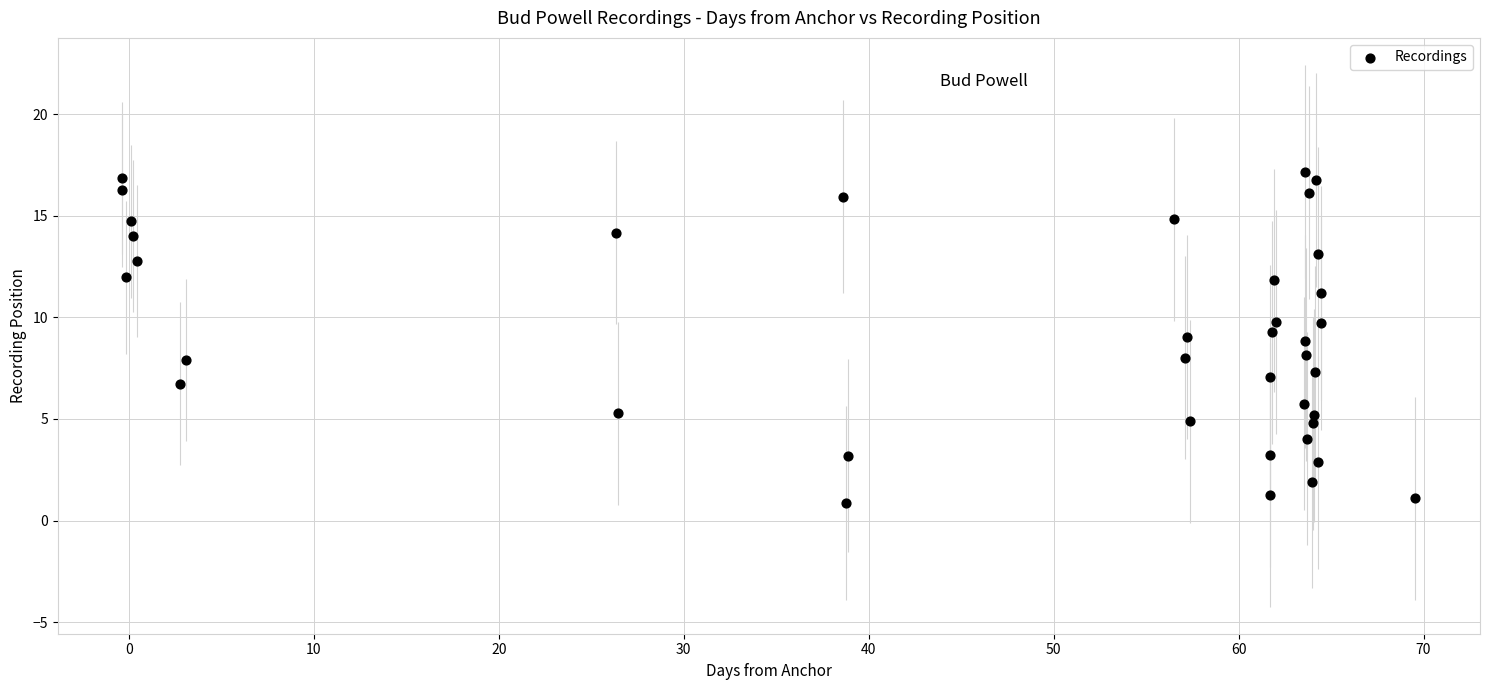

What is the range of Y values (max minus min)?

16.3